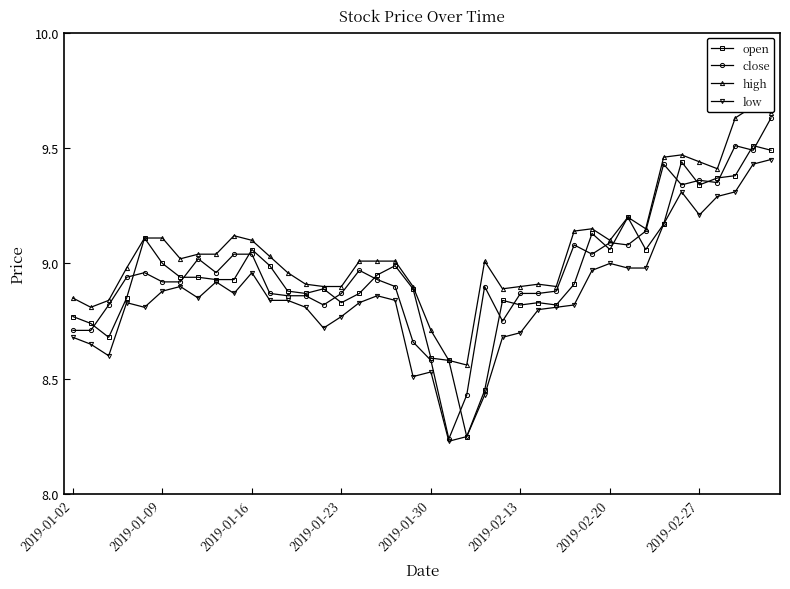

What is the highest value of the open series?

9.5